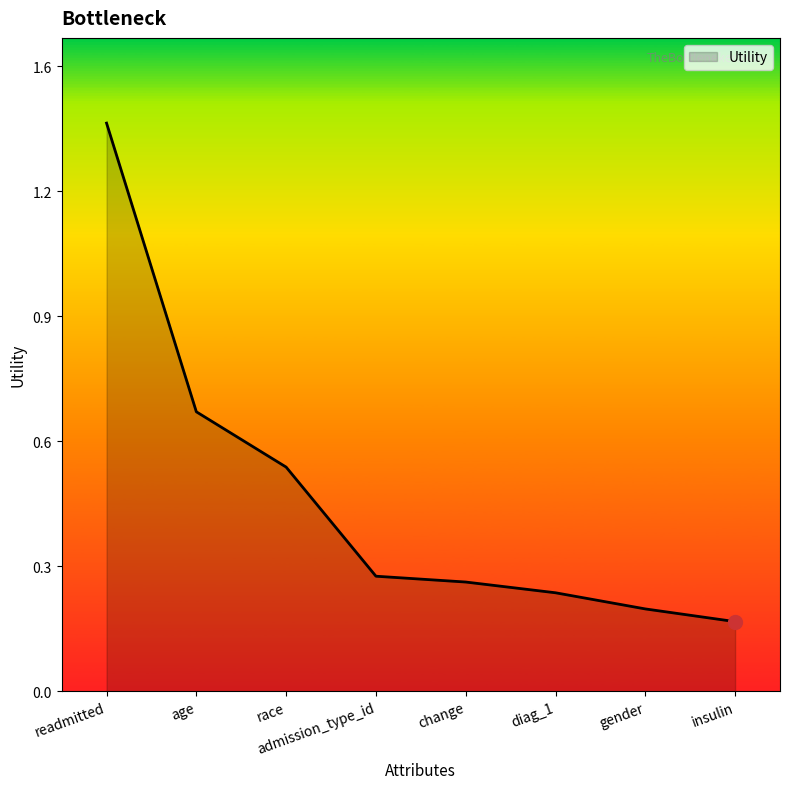

Which label corresponds to the largest value in the chart?

readmitted